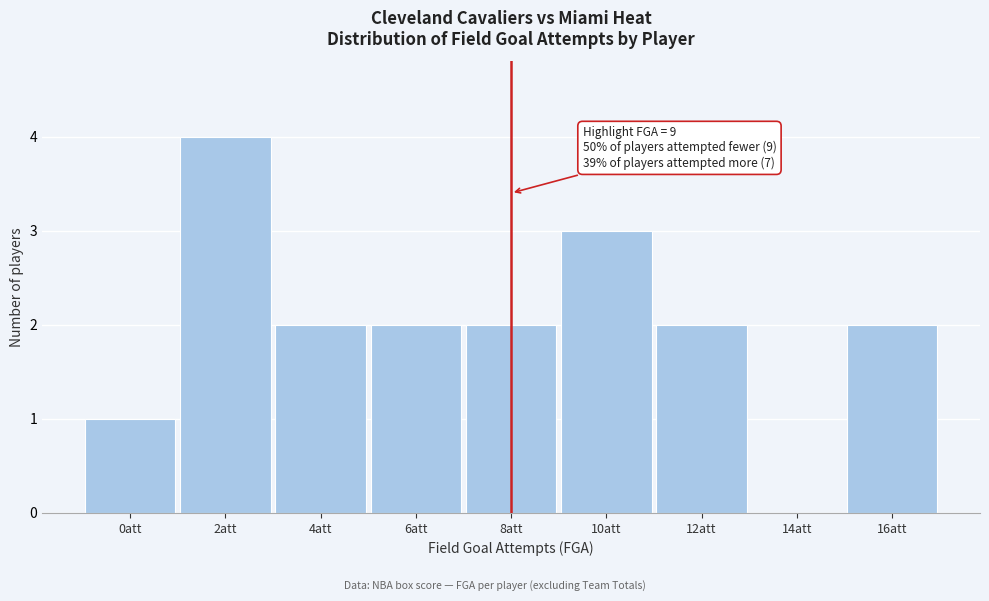

Reading right to left, transcribe all the data shown in this chart.

16att=2	14att=0	12att=2	10att=3	8att=2	6att=2	4att=2	2att=4	0att=1